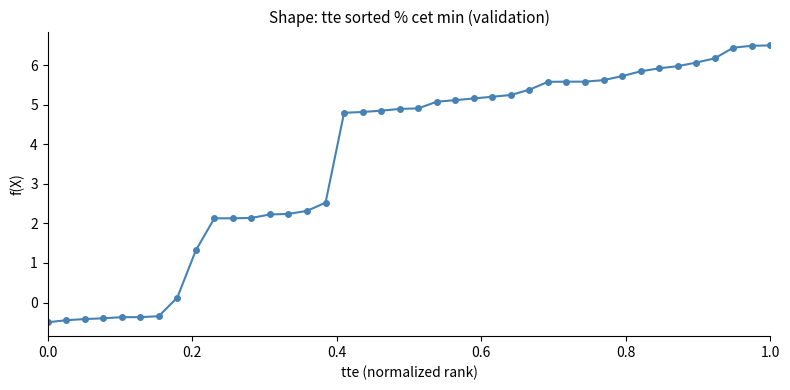

What is the value of the 23rd point from the left?

5.1